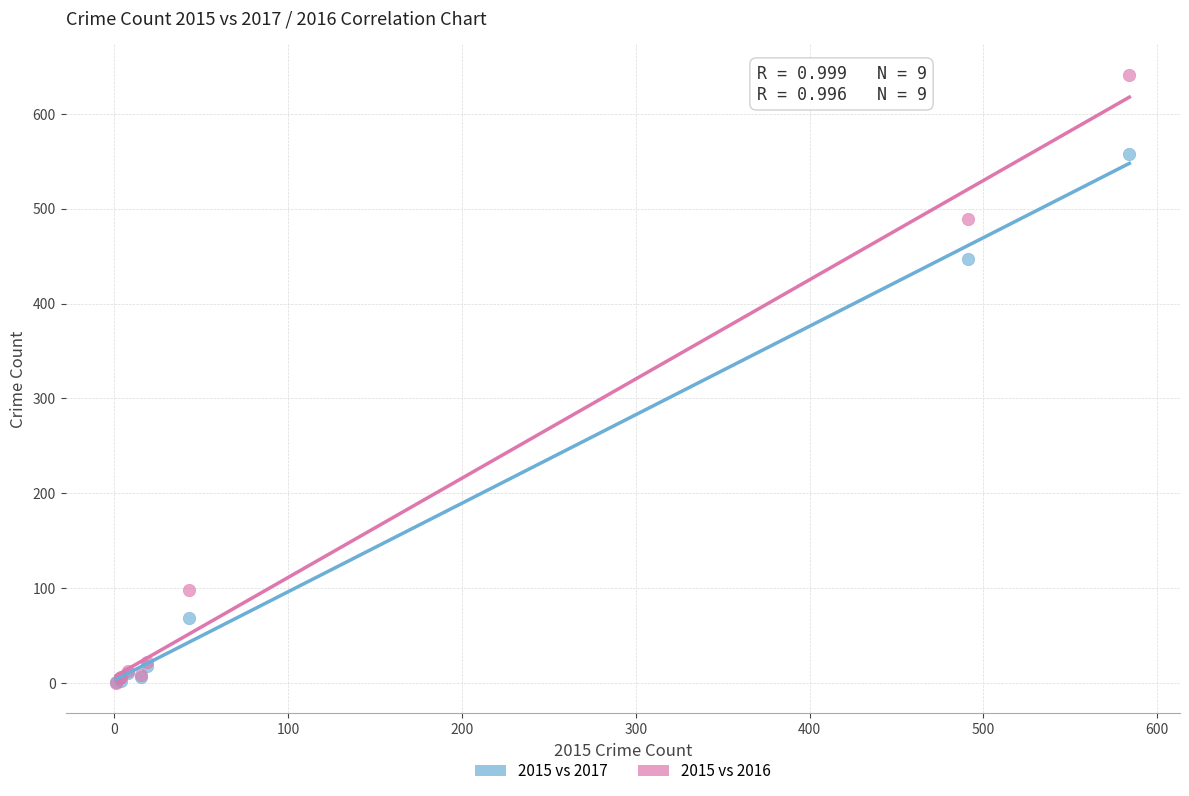

In the 2015 vs 2017 series, what Y value is closest to 279?

447